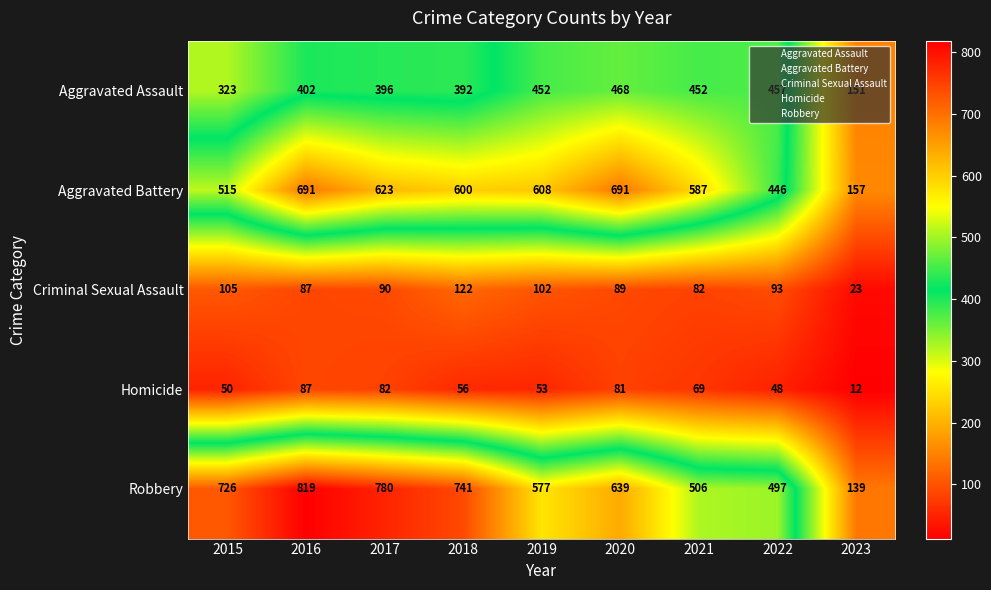

What is the average value of the Criminal Sexual Assault series?

88